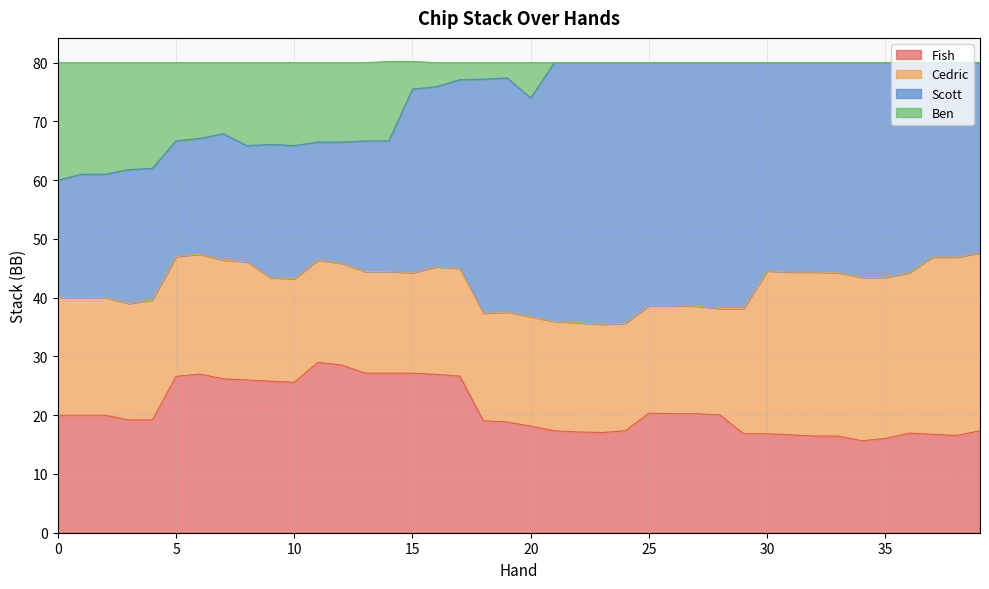

What are all the series names shown in the legend?

Fish, Cedric, Scott, Ben